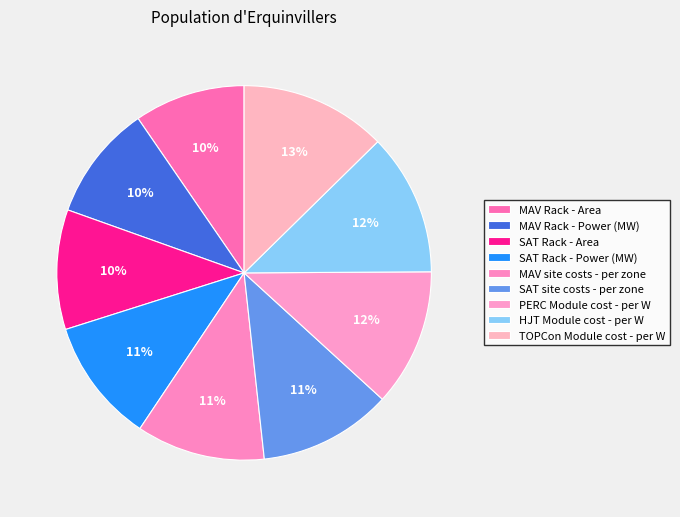

What percentage is the PERC Module cost - per W slice, to the nearest percent?

12%